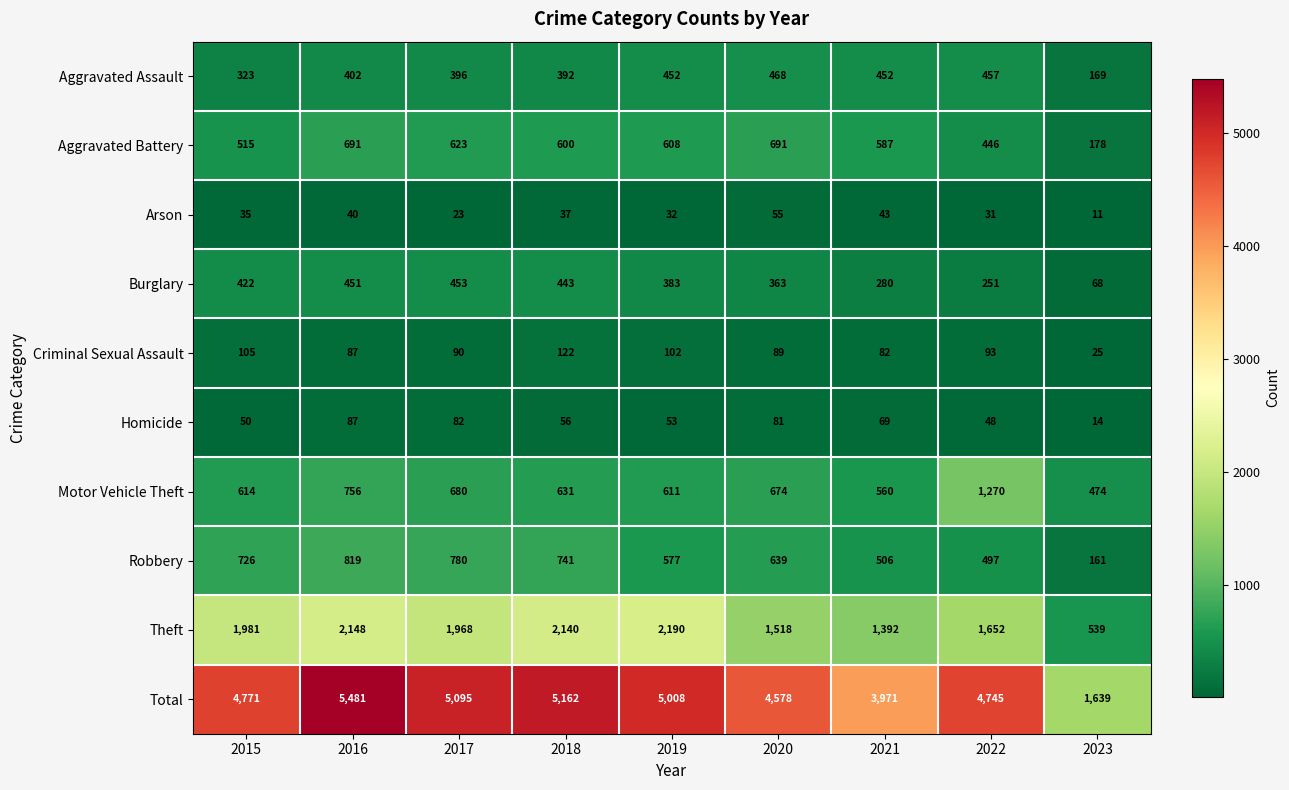

Count the number of data series in this chart.

10